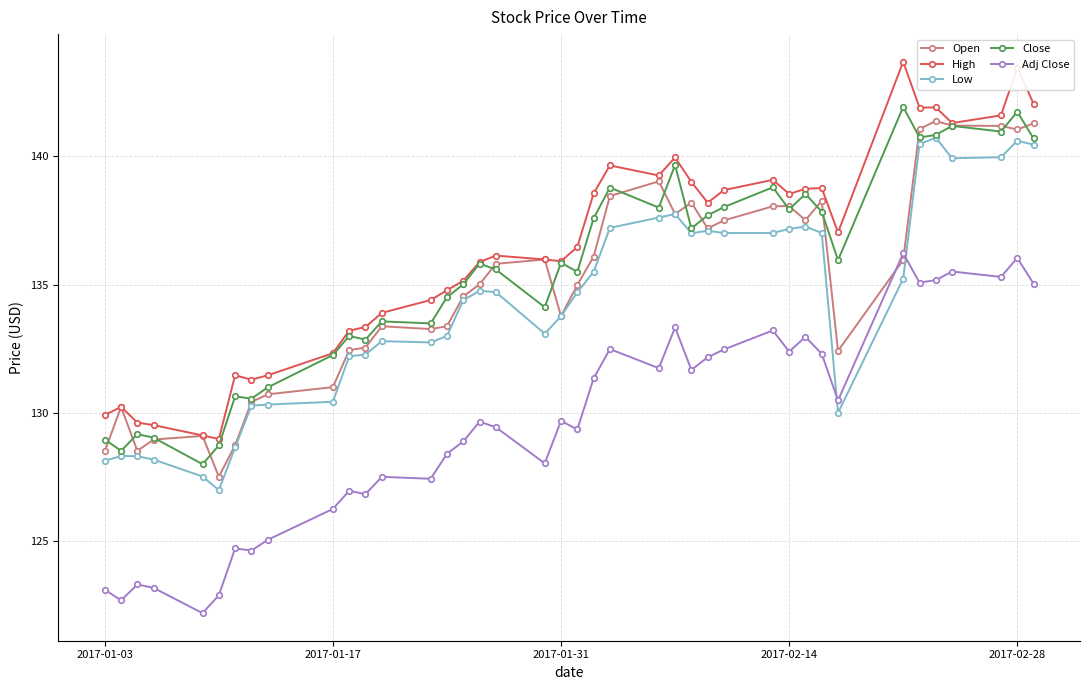

What is the lowest value of the Close series?

128.0